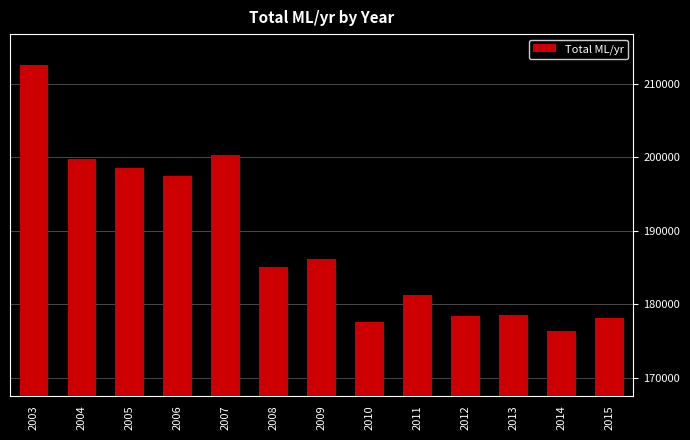

True or false: the data shows 282930 at 2008.

False